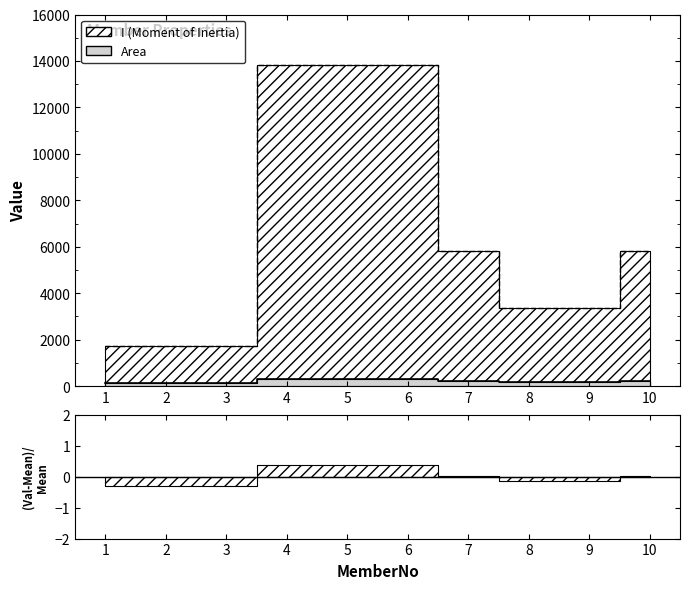

True or false: Area has a value of 89 at 10.

False